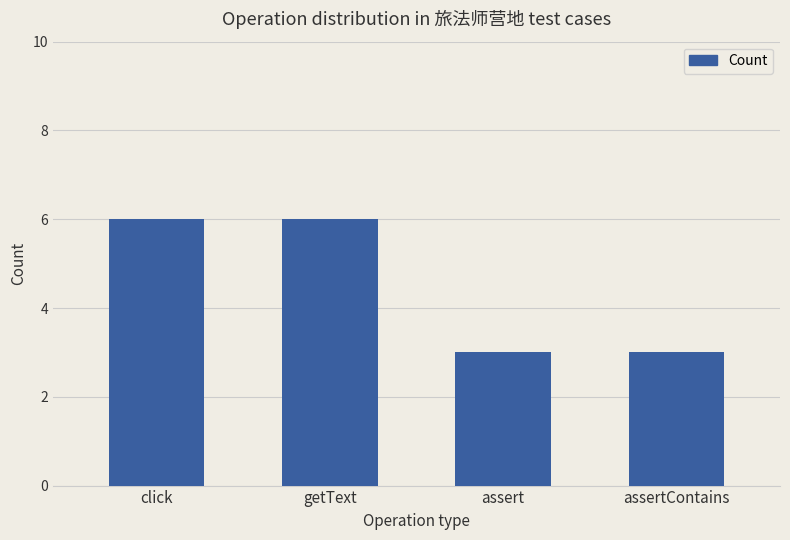

Are the bars horizontal?

No